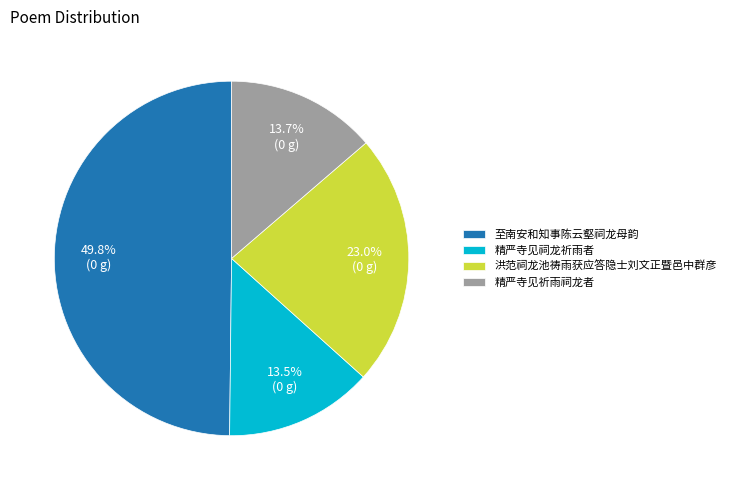

The 至南安和知事陈云壑祠龙母韵 slice represents 41% of the pie. True or false?

False